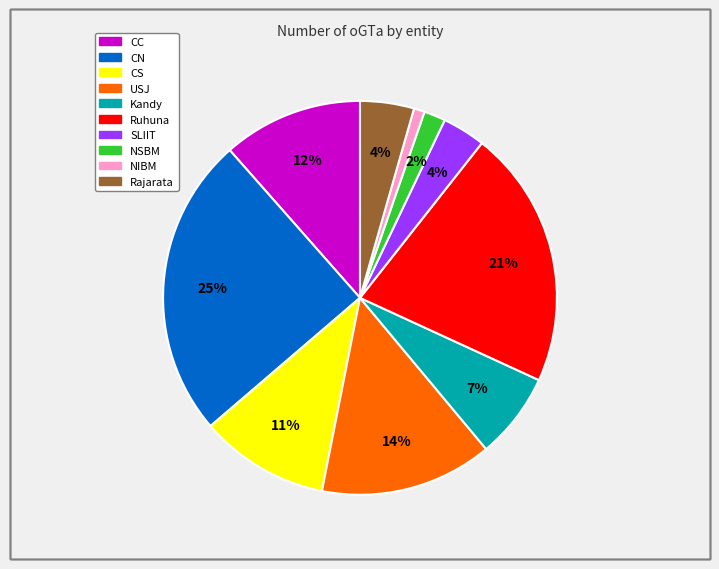

Combined, do CC and SLIIT account for over 50%?

No